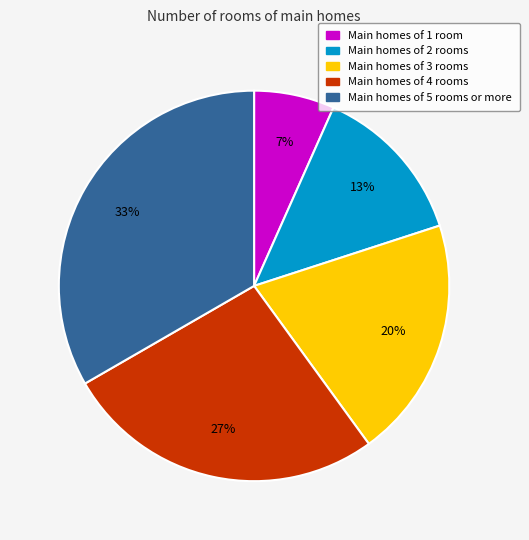

Is there any slice that represents more than half of the pie?

No